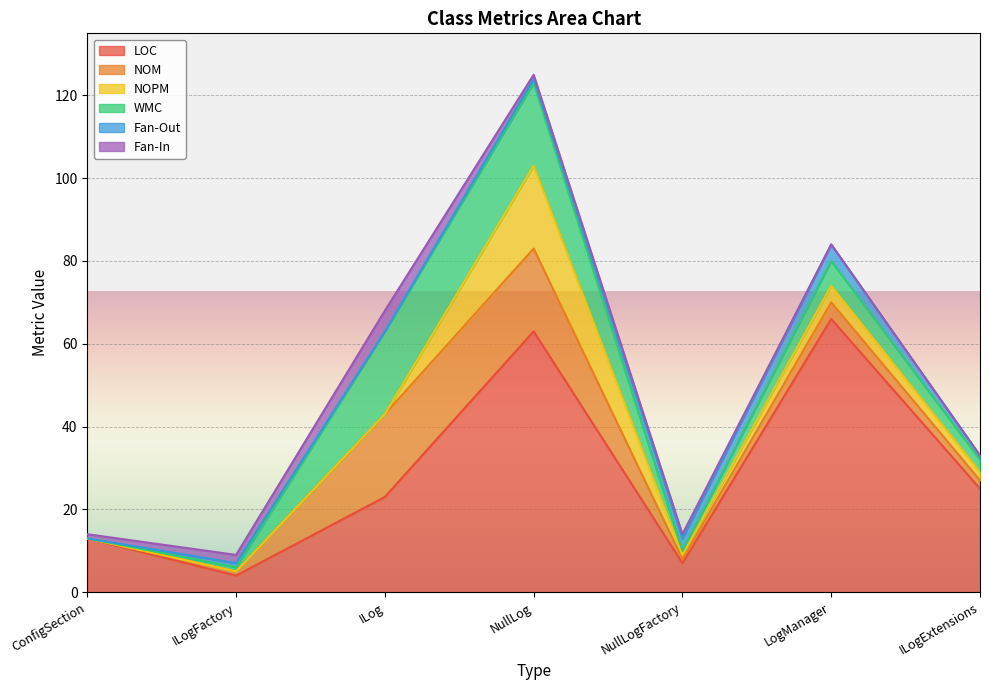

What are all the series names shown in the legend?

LOC, NOM, NOPM, WMC, Fan-Out, Fan-In